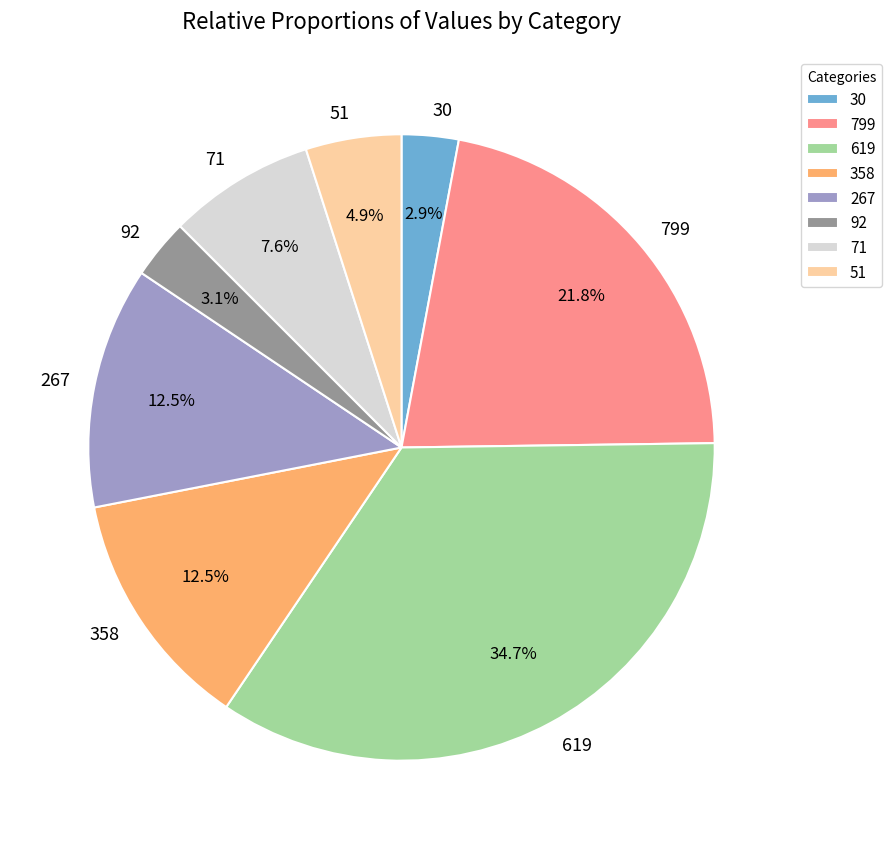

Does 799 account for over 50% of the chart?

No